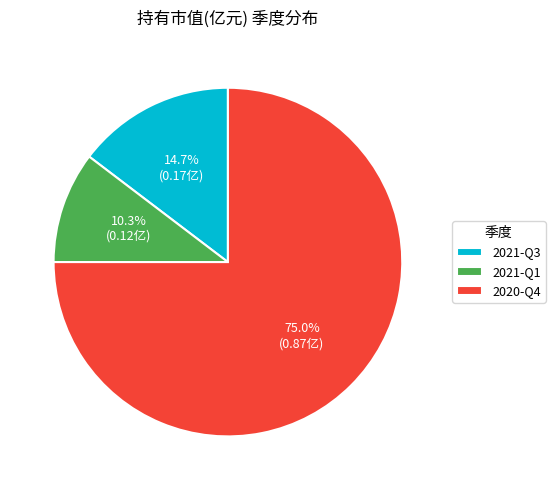

What percentage is the 2021-Q3 slice, to the nearest percent?

15%